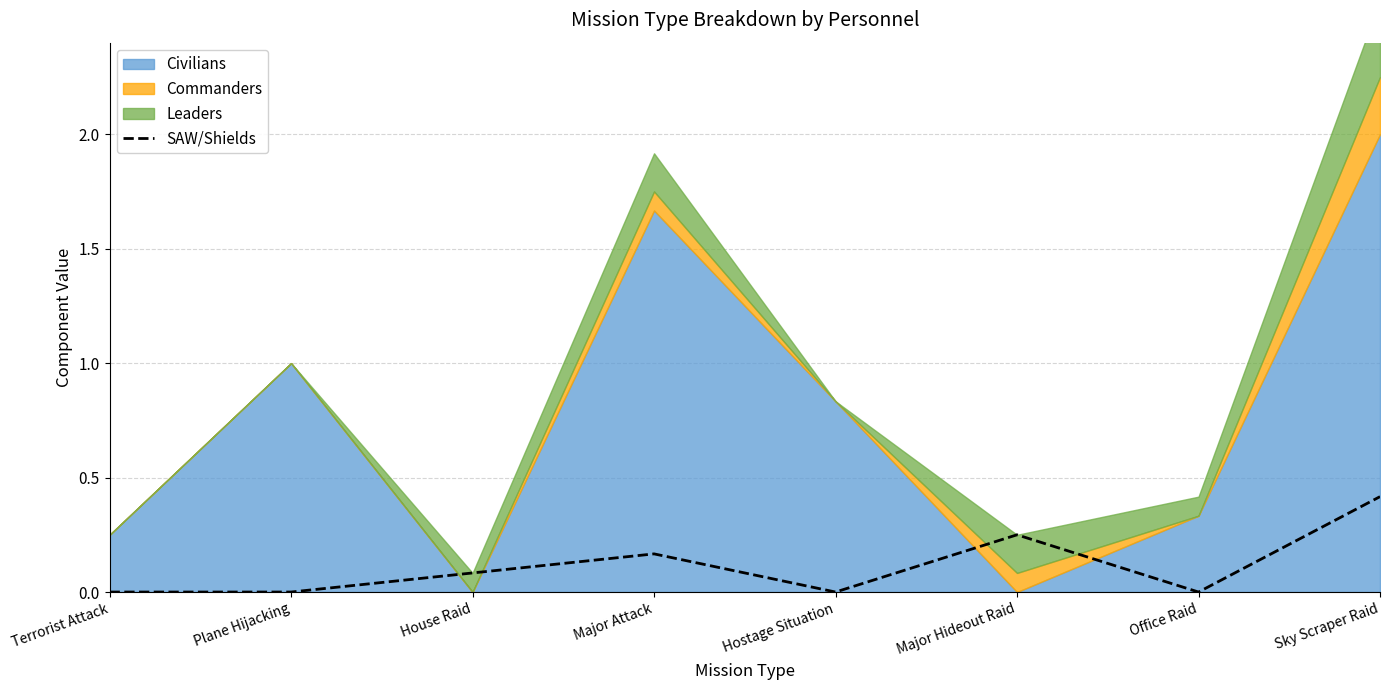

How many positive values are there?

4